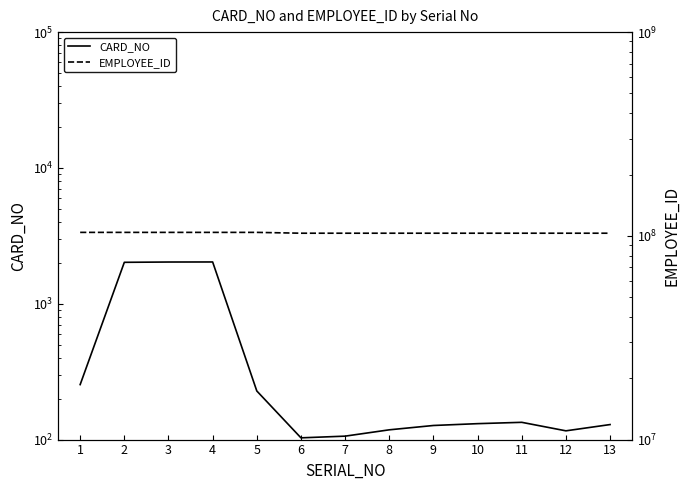

How many series are shown in this chart?

2